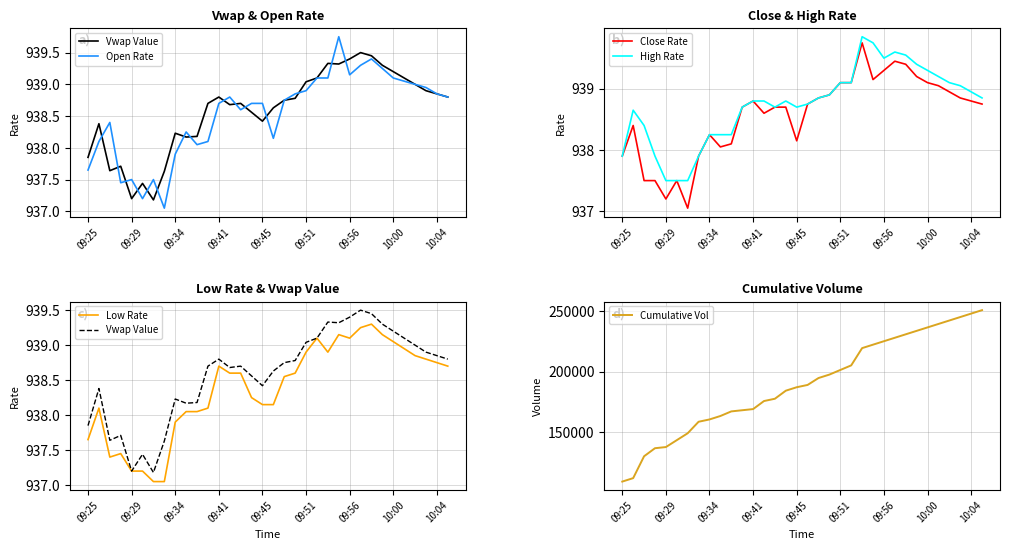

What are all the series names shown in the legend?

Vwap Value, Open Rate, Close Rate, High Rate, Low Rate, Cumulative Vol